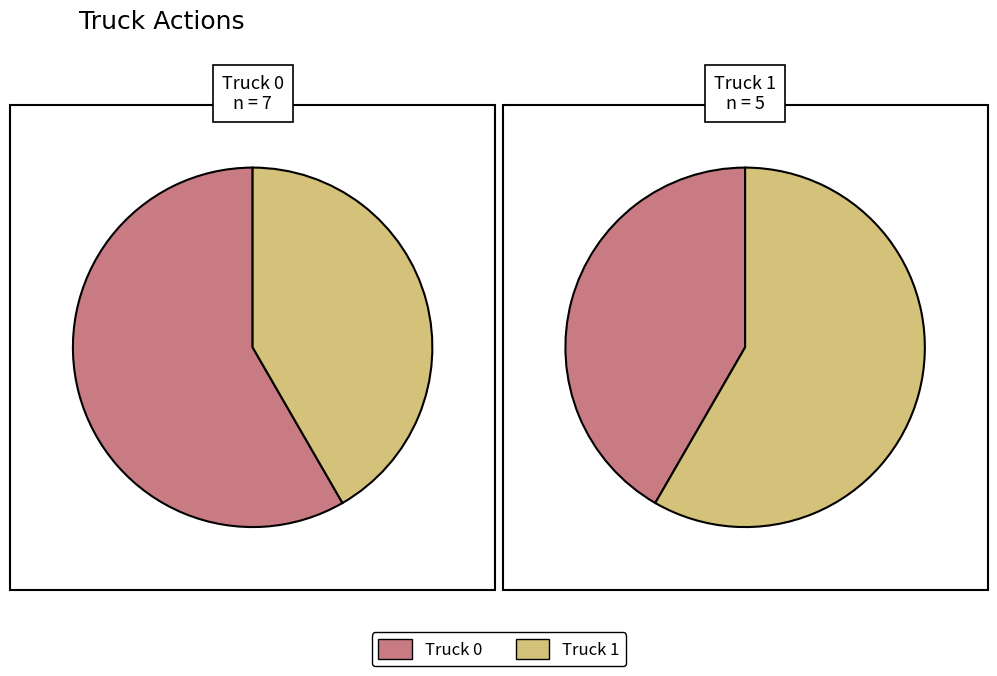

To the nearest percent, what percentage of the pie is Truck 0?

58%